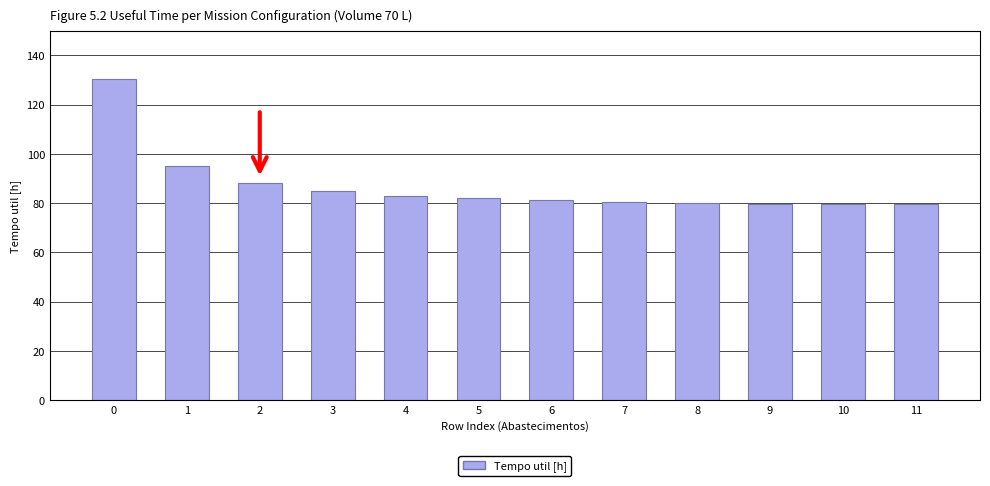

What is the average value?

87.1